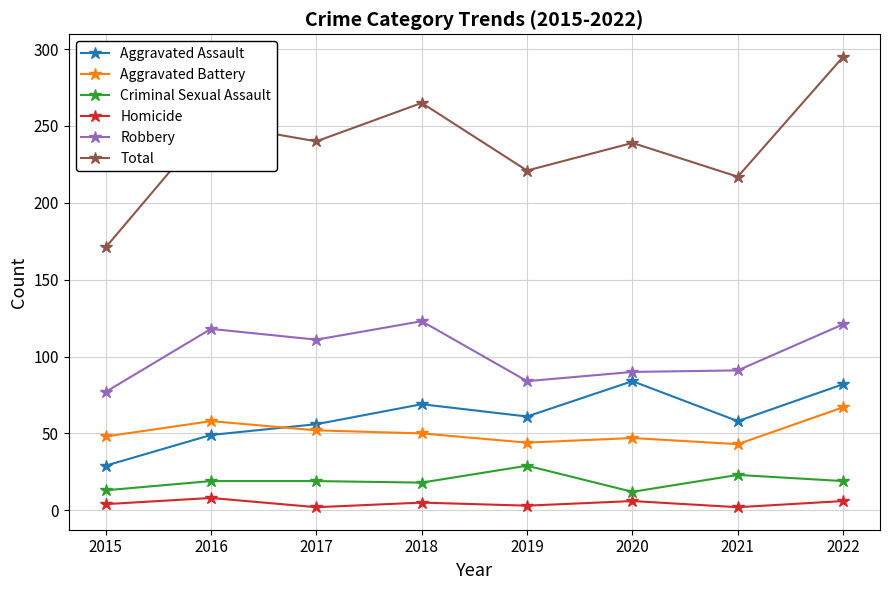

Which category has the highest value in the Total series?

2022